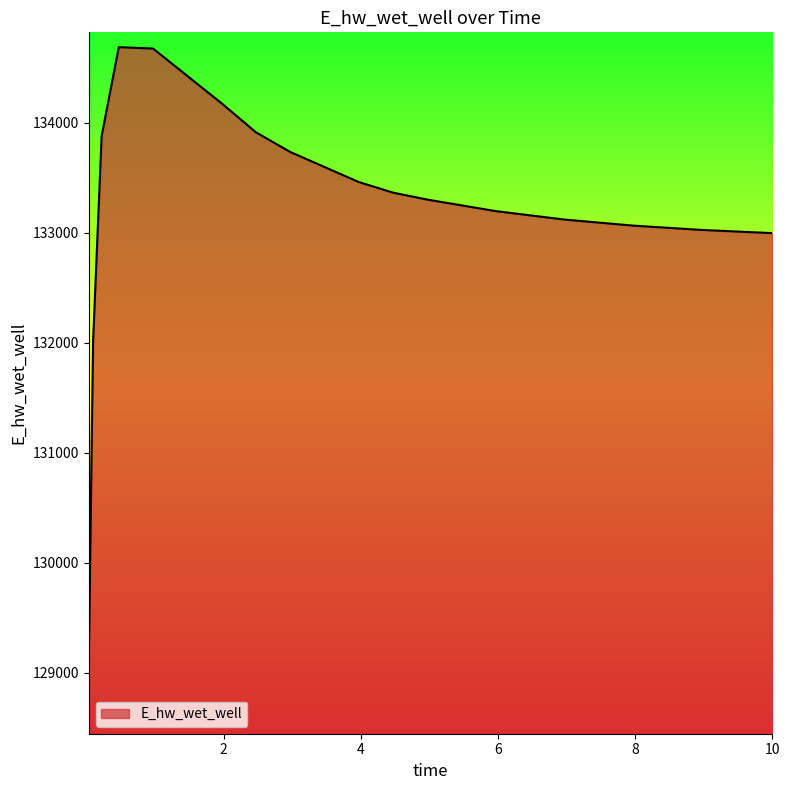

What is the difference between the maximum and minimum values?

5594.2